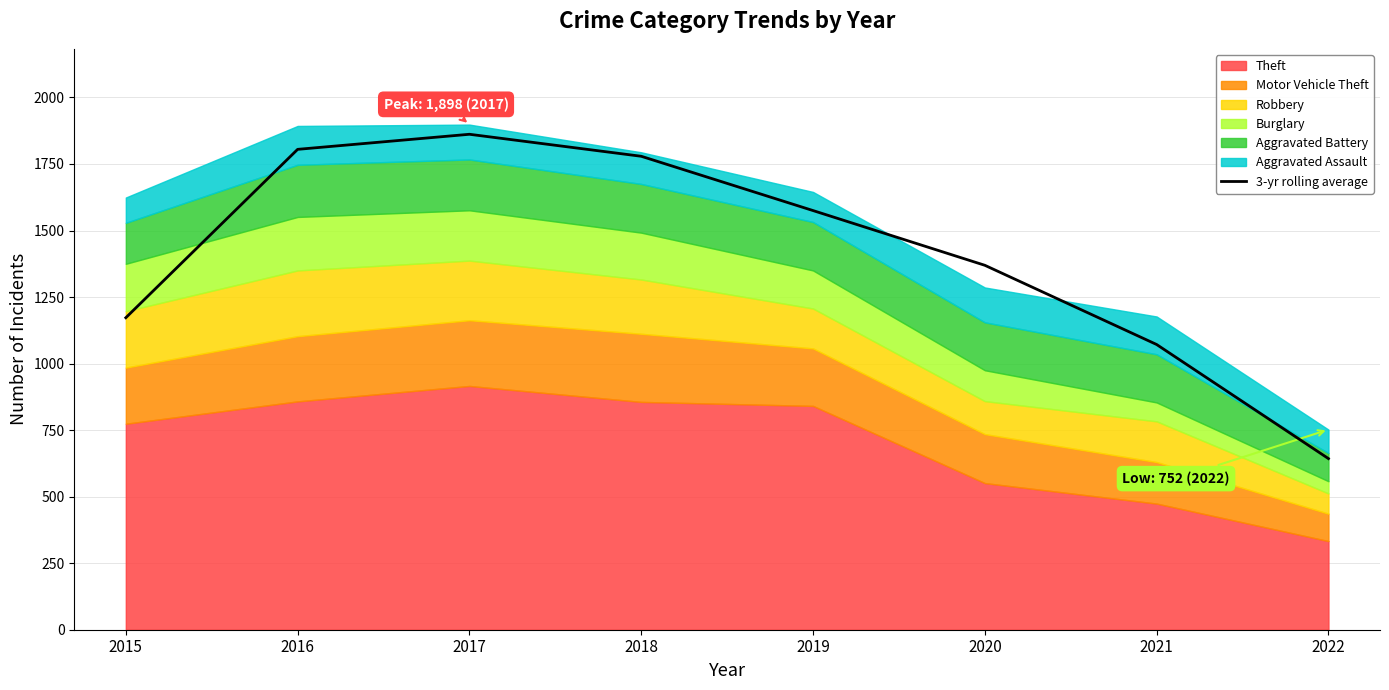

What is the difference between the maximum and minimum values?

1218.7